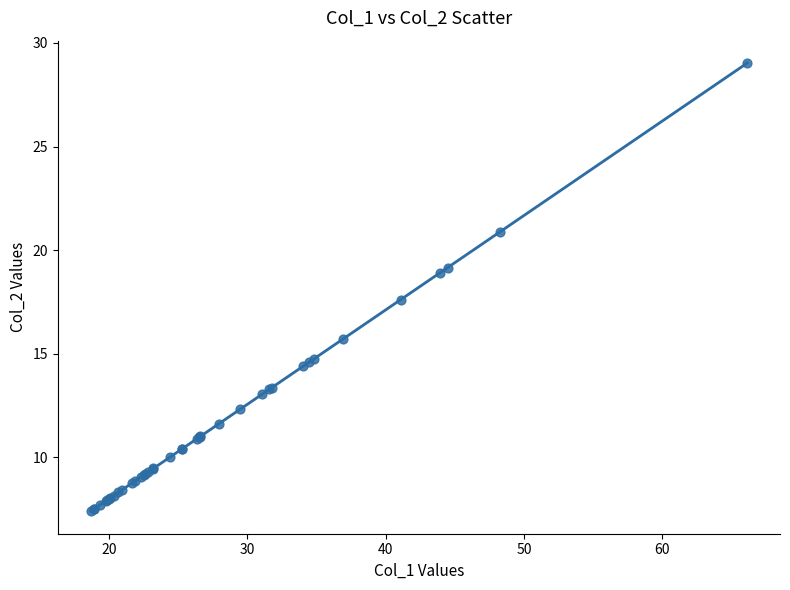

What Y value in the scatter plot is closest to 18?

17.6